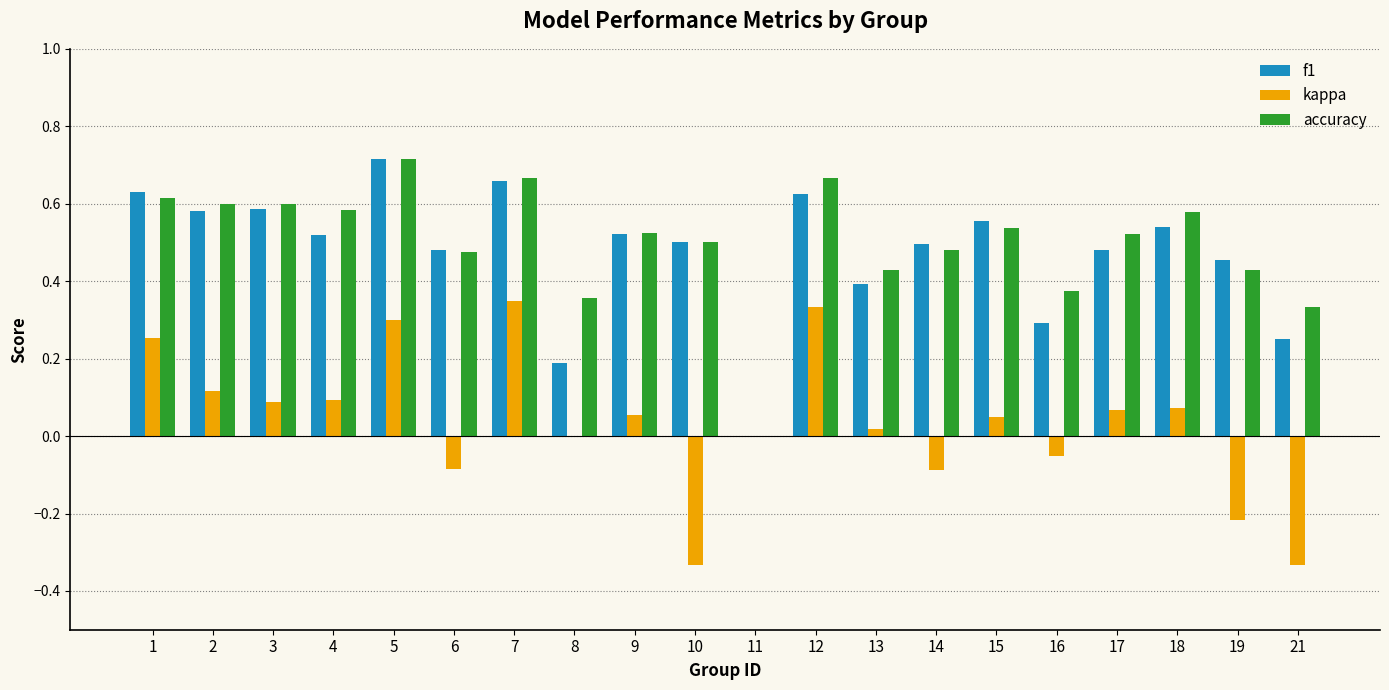

Which category has the highest value across all series?

5